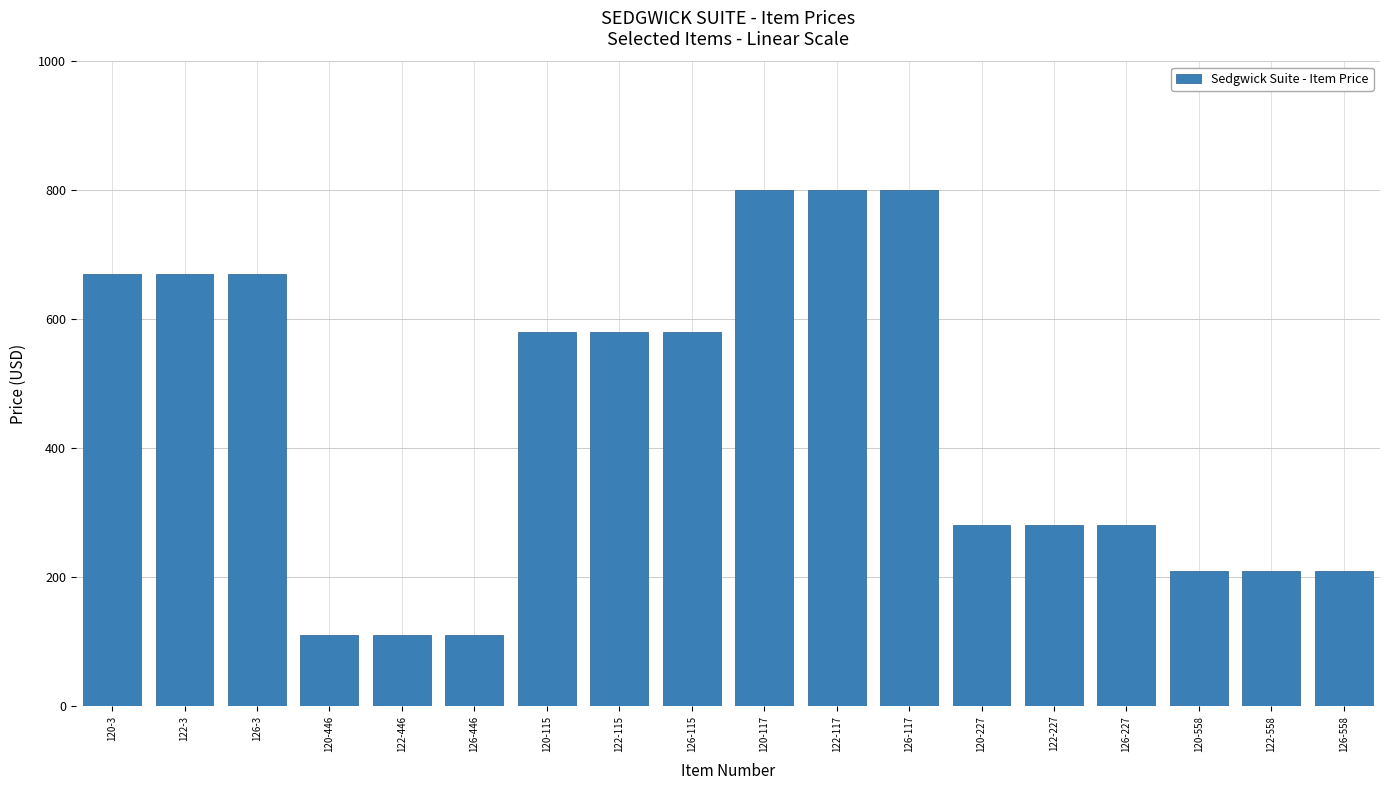

What is the label of the 11th bar from the right?

122-115